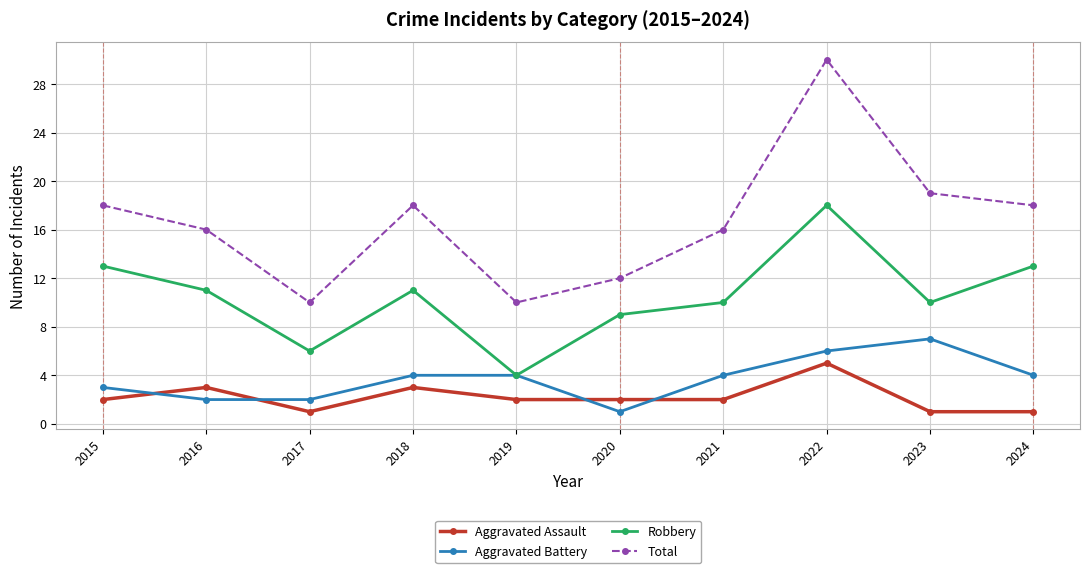

What is the spread (max minus min) of values at 2023?

18